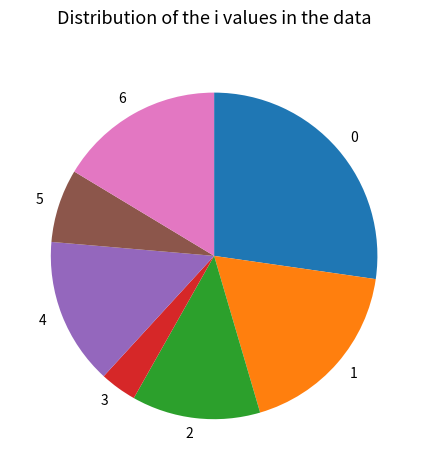

Rank the categories by value from highest to lowest.

0, 1, 6, 4, 2, 5, 3